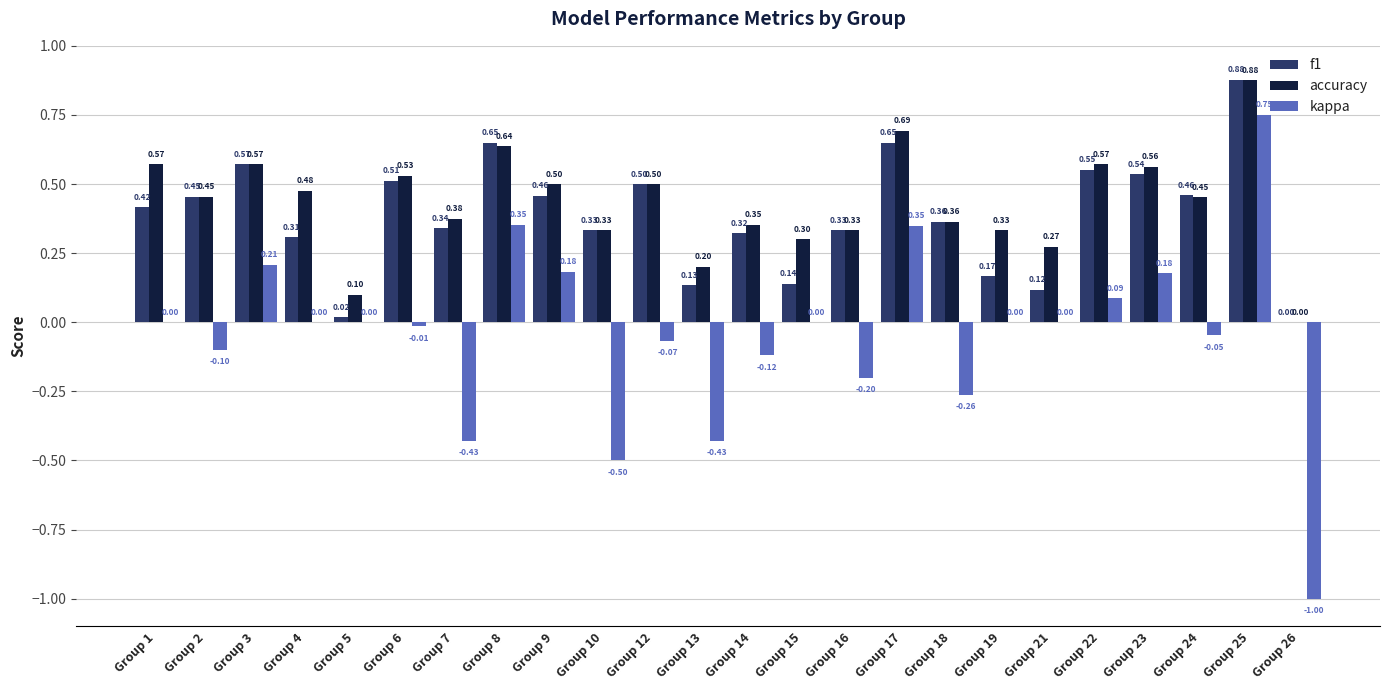

Are the bars grouped side by side (vs. stacked)?

Yes